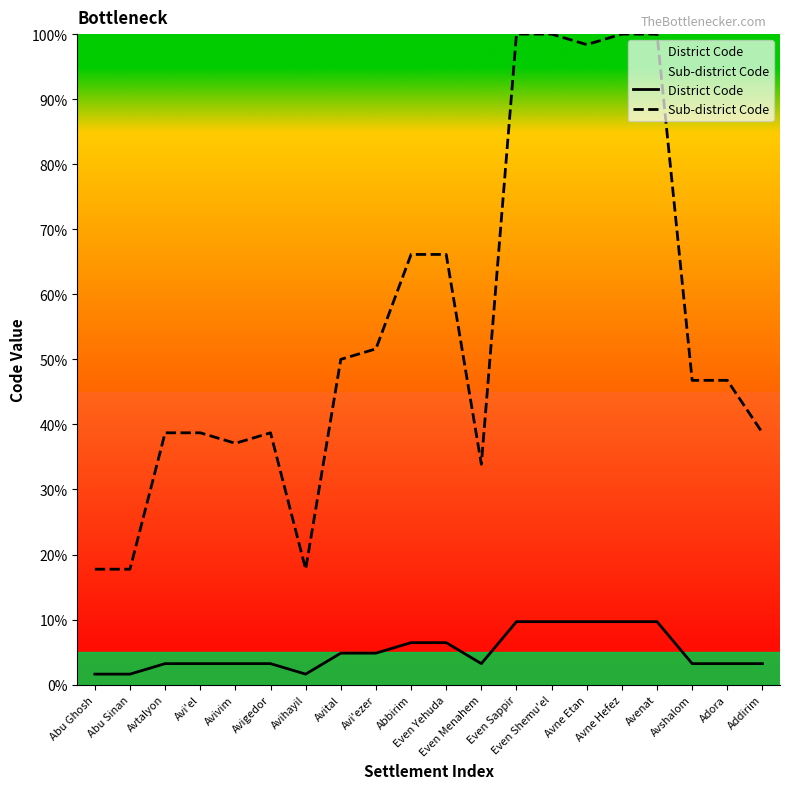

Where is the first local maximum for Sub-district Code?

Avigedor